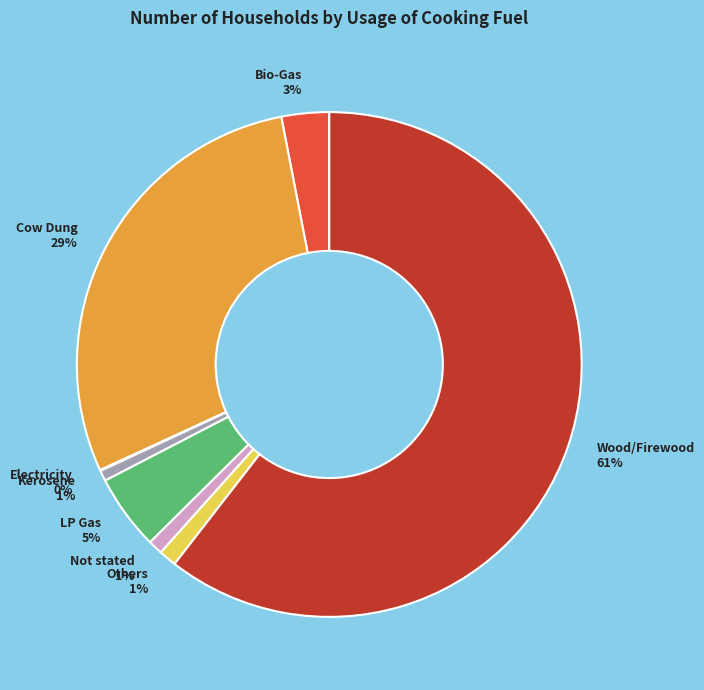

To the nearest percent, what is the difference between the Wood/Firewood and Bio-Gas slice percentages?

57%